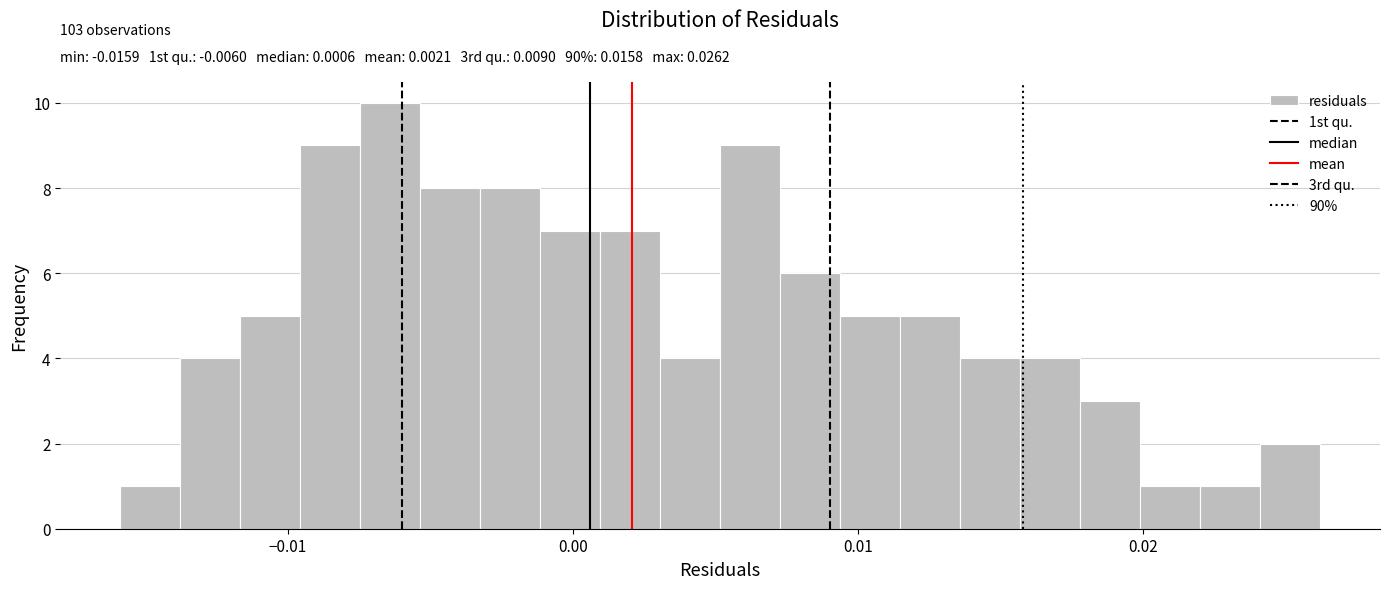

Around what value on the x-axis is the tallest bar? Give the approximate position of its centre, as read against the axis.

-0.006